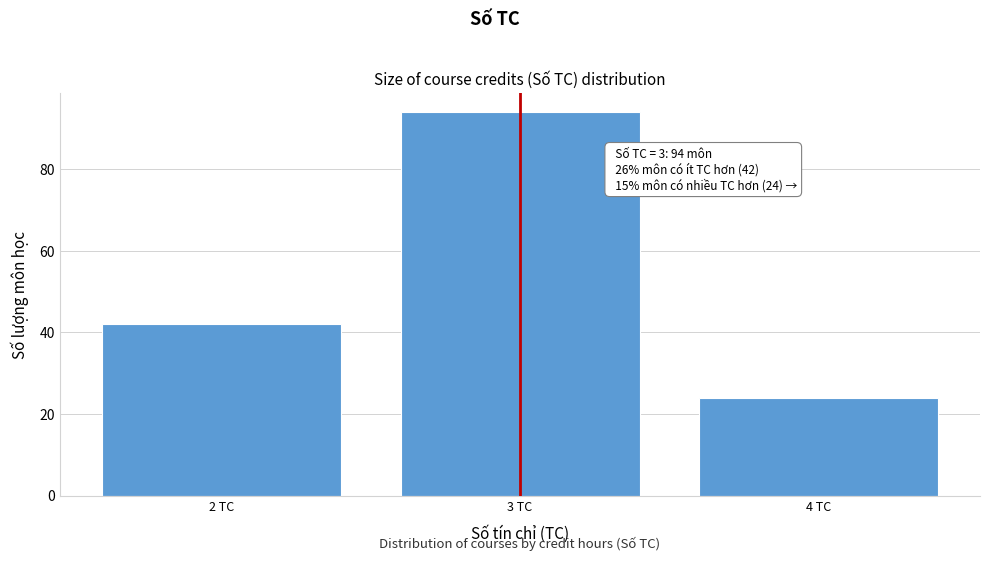

Which range on the x-axis has the tallest bar?

2.5 to 3.5